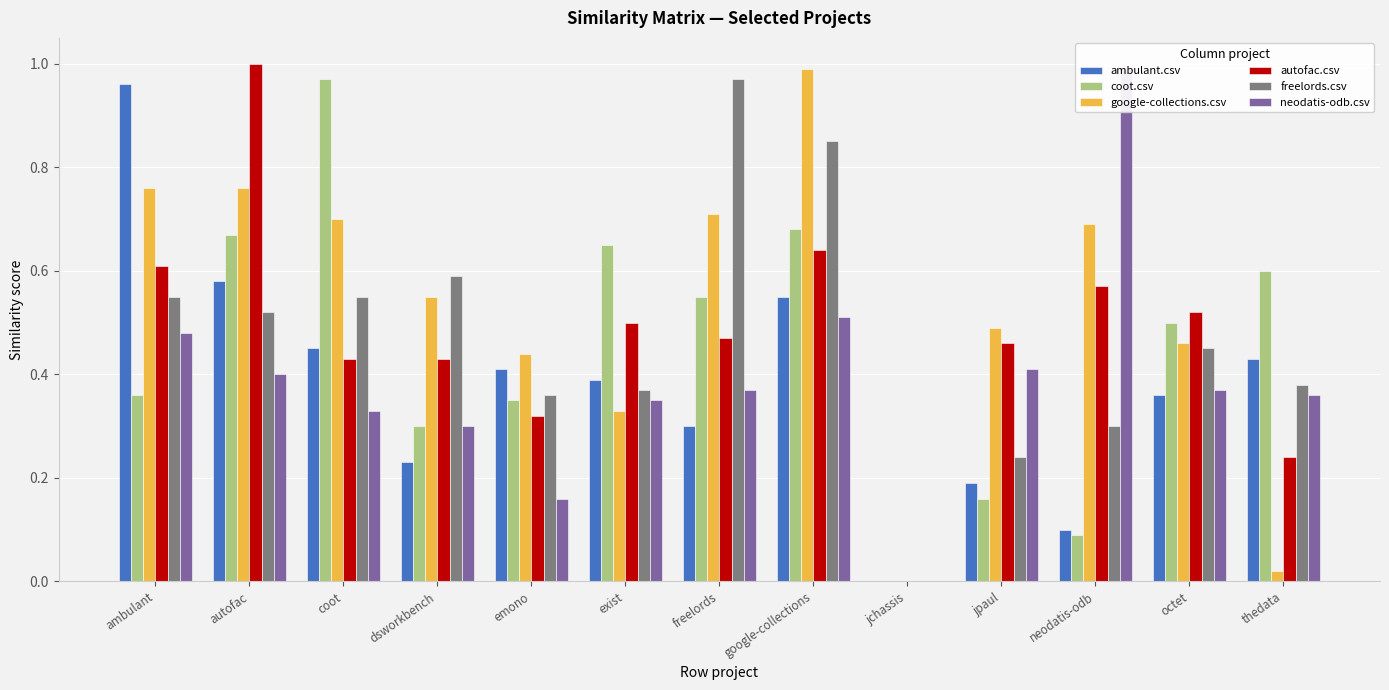

What is the label of the 12th bar from the left?

octet